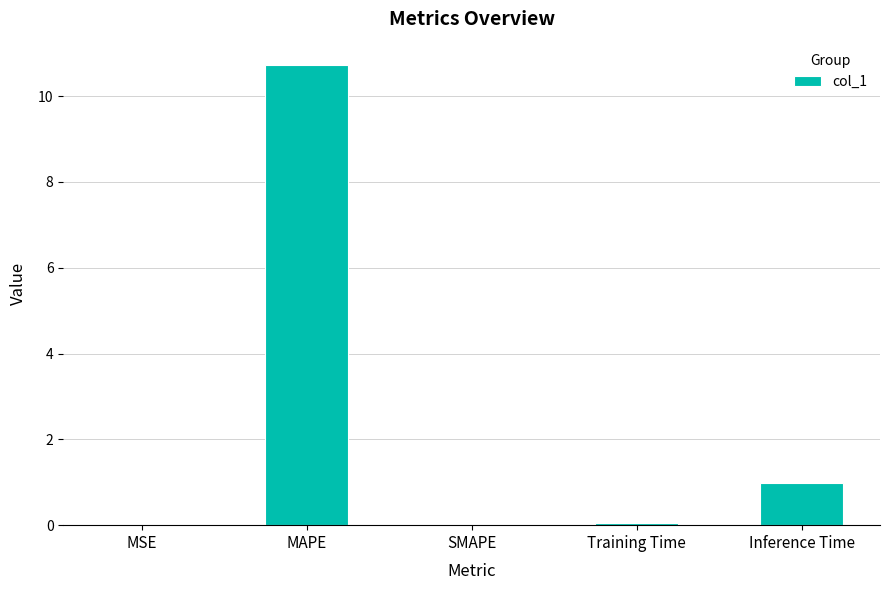

The value at MSE is 0.0. True or false?

True